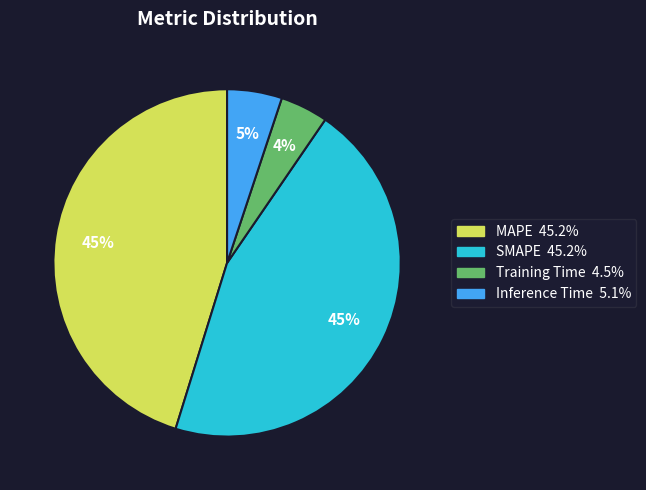

Which category has the smallest portion of the pie?

Training Time